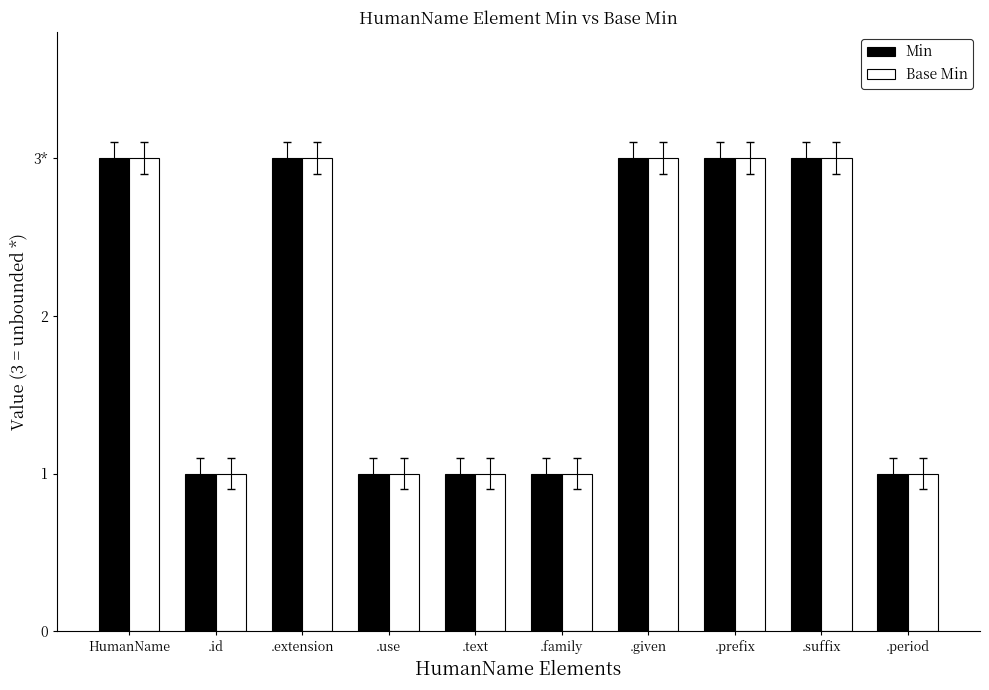

Between .use and .text, which series saw the biggest shift?

Min